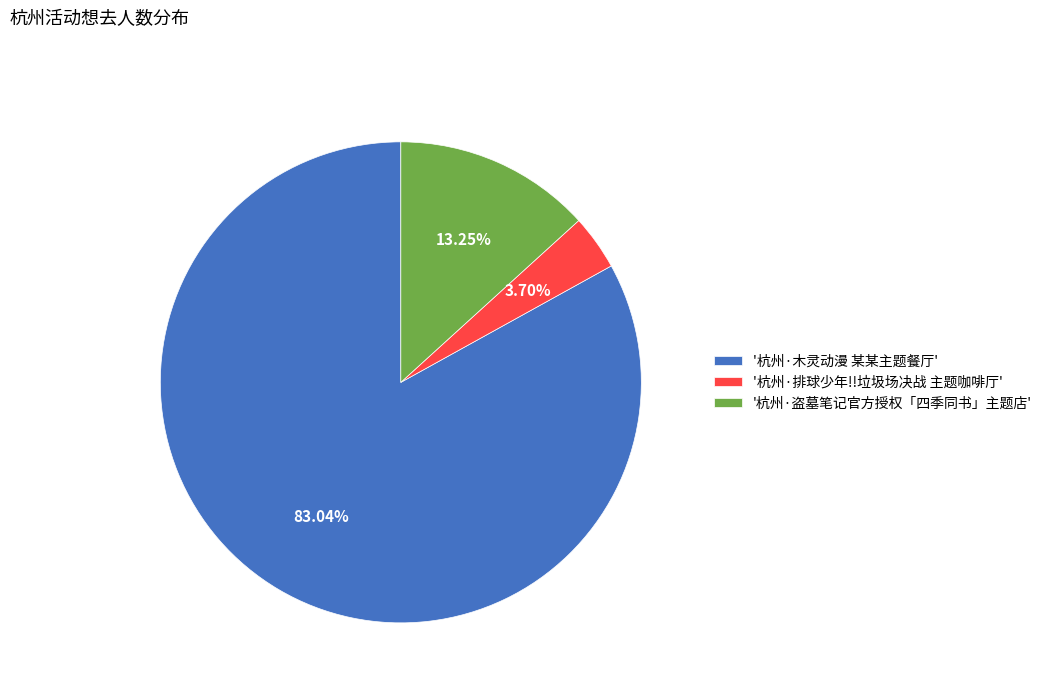

Is there a majority slice in this chart?

Yes